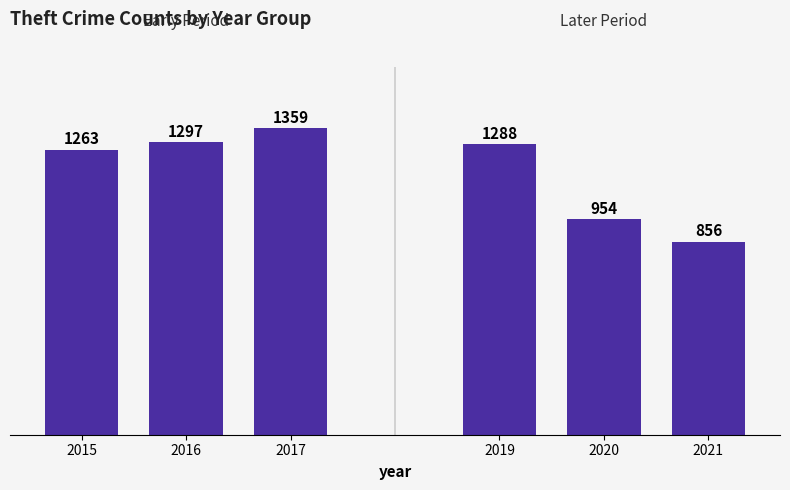

How many data points does each series have?

6